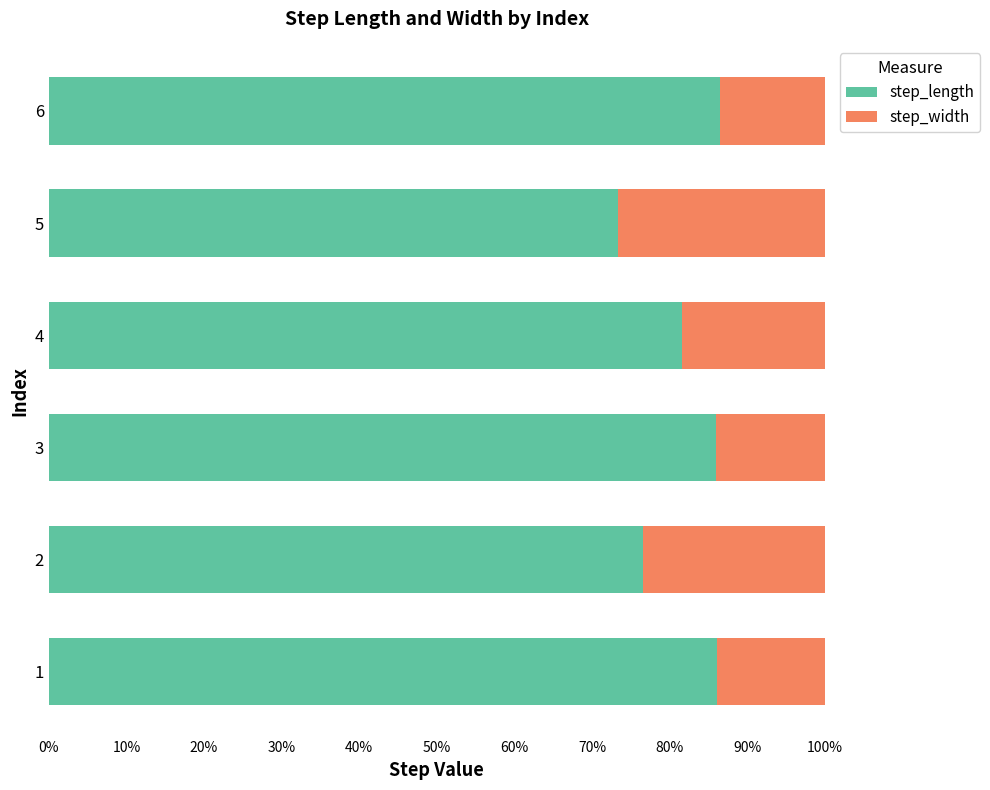

What is the minimum value for step_length?

0.7